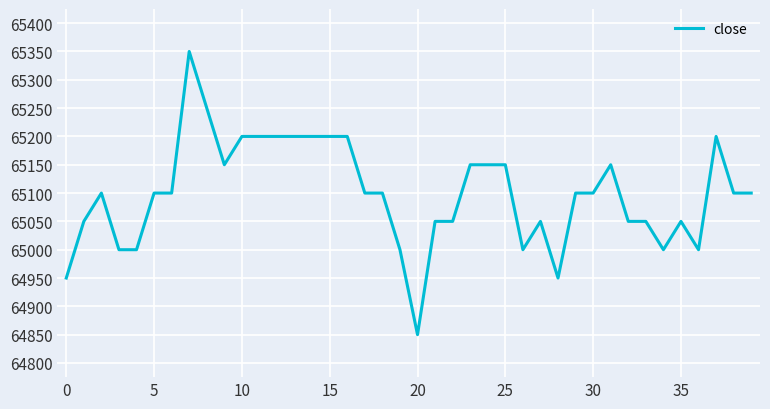

What is the minimum value shown in the chart?

64850